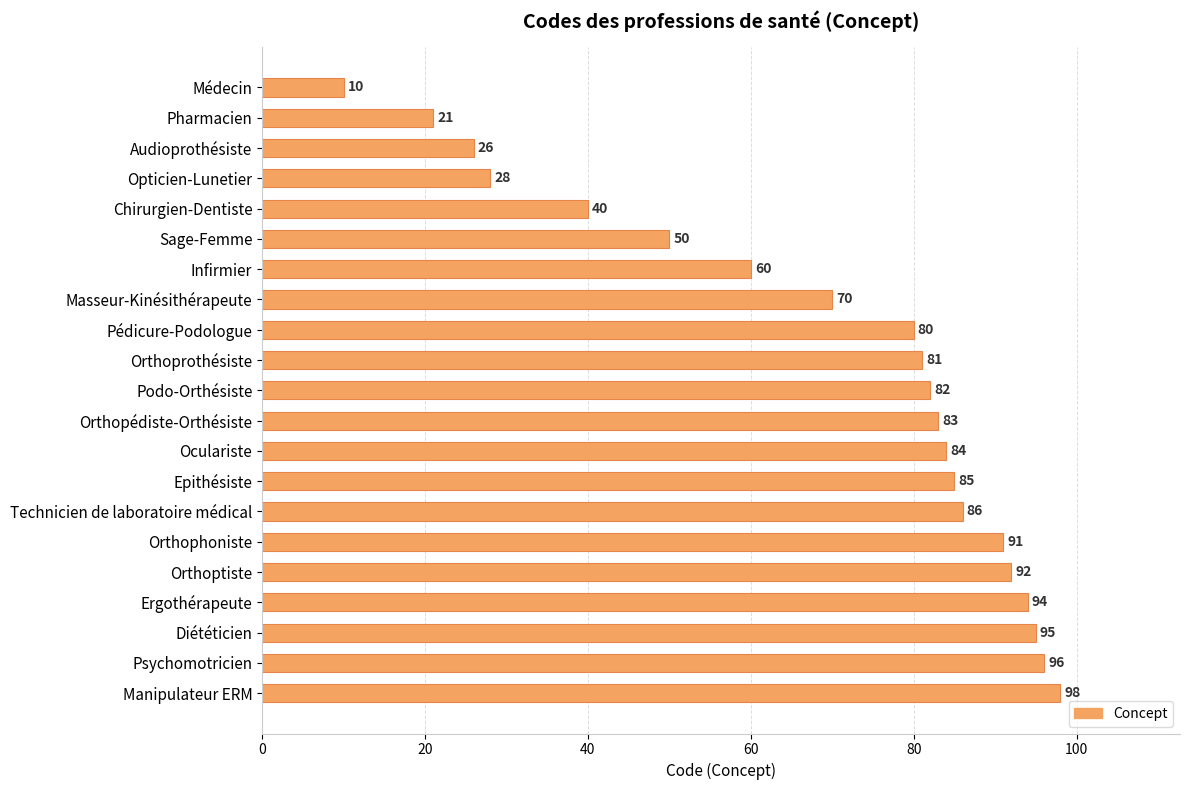

What is the value of the 16th bar from the top?

91